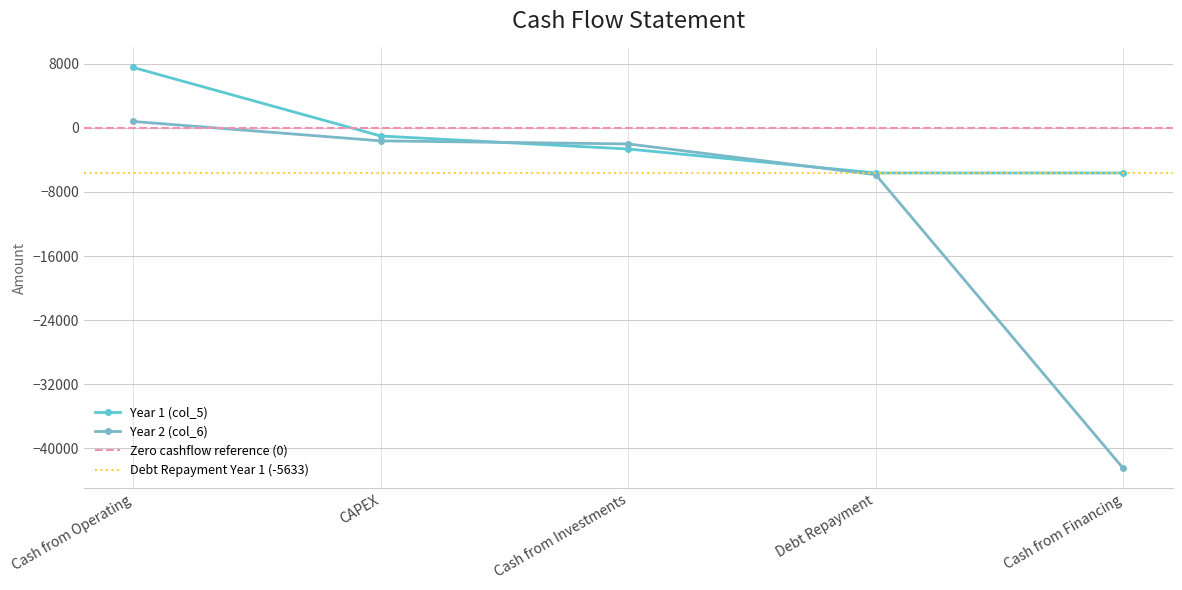

Which series has the largest range (max minus min)?

Year 2 (col_6)